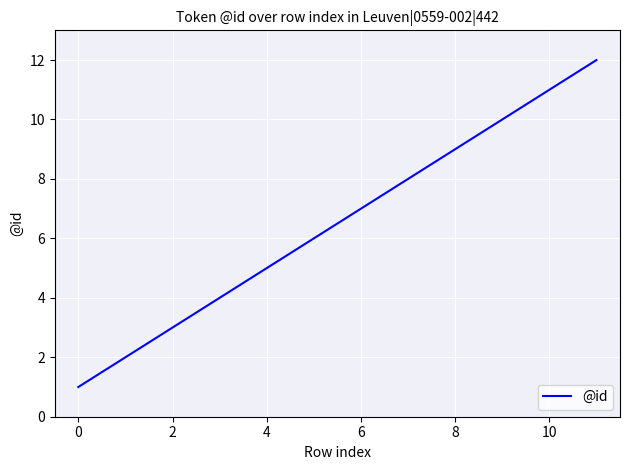

What is the smallest value displayed?

1